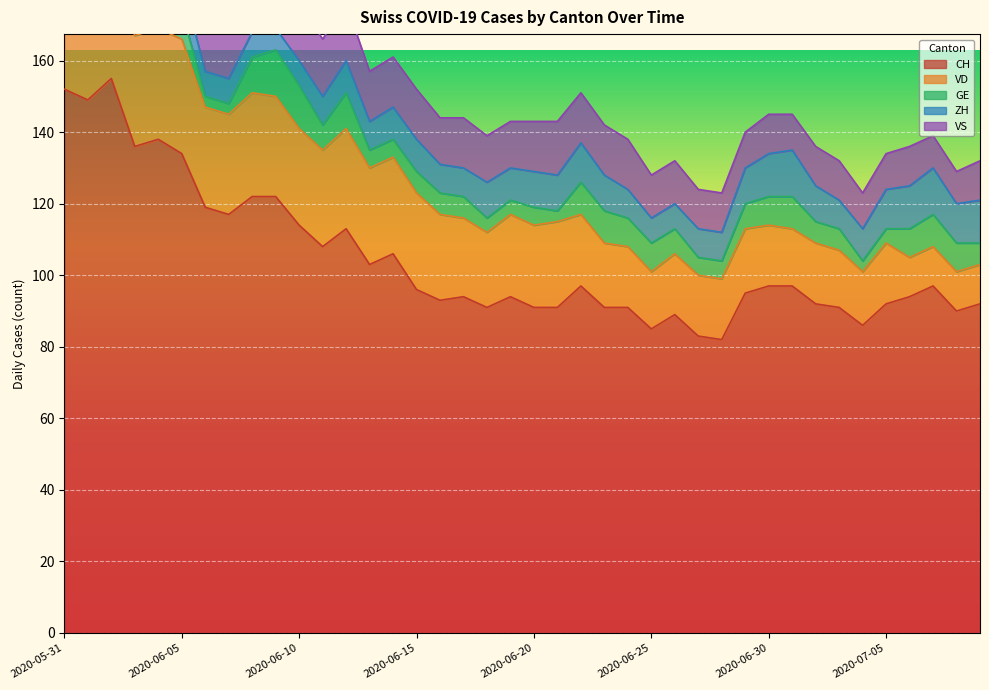

Where is the first local minimum for VS?

2020-06-03